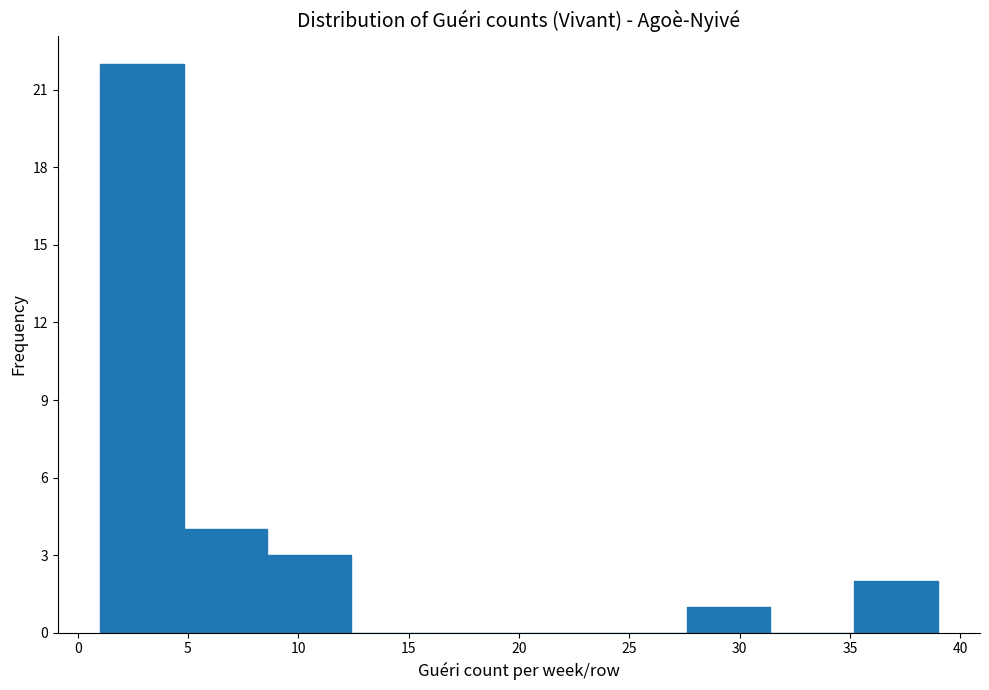

Reading left to right, list every bar in this chart as the range it spans on the x-axis followed by its height. Neither the bar edges nor the heights are printed on the chart, so give them approximately, as read against the axes.

1.0 to 4.8: 22
4.8 to 8.6: 4
8.6 to 12.4: 3
12.4 to 16.2: 0
16.2 to 20.0: 0
20.0 to 23.8: 0
23.8 to 27.6: 0
27.6 to 31.4: 1
31.4 to 35.2: 0
35.2 to 39.0: 2